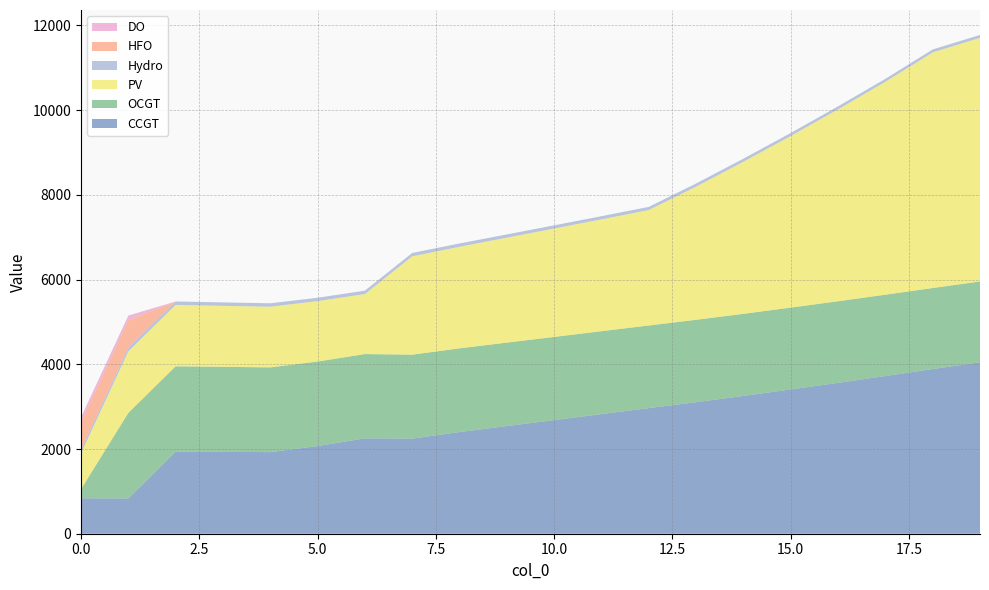

Reading left to right, extract all data points from this chart.

CCGT: 836	833	1939	1933	1926	2070	2252	2245	2400	2542	2683	2824	2965	3105	3253	3406	3562	3723	3887	4048
OCGT: 216	2020	2014	2007	2001	1995	1989	1982	1976	1970	1963	1957	1951	1945	1938	1932	1926	1920	1913	1907
PV: 850	1455	1448	1440	1433	1426	1418	2323	2399	2478	2559	2641	2726	3145	3591	4052	4531	5027	5563	5752
Hydro: 84	83	82	81	80	80	79	78	77	76	75	74	74	73	72	71	70	69	69	68
HFO: 651	648	0	0	0	0	0	0	0	0	0	0	0	0	0	0	0	0	0	0
DO: 111	111	0	0	0	0	0	0	0	0	0	0	0	0	0	0	0	0	0	0